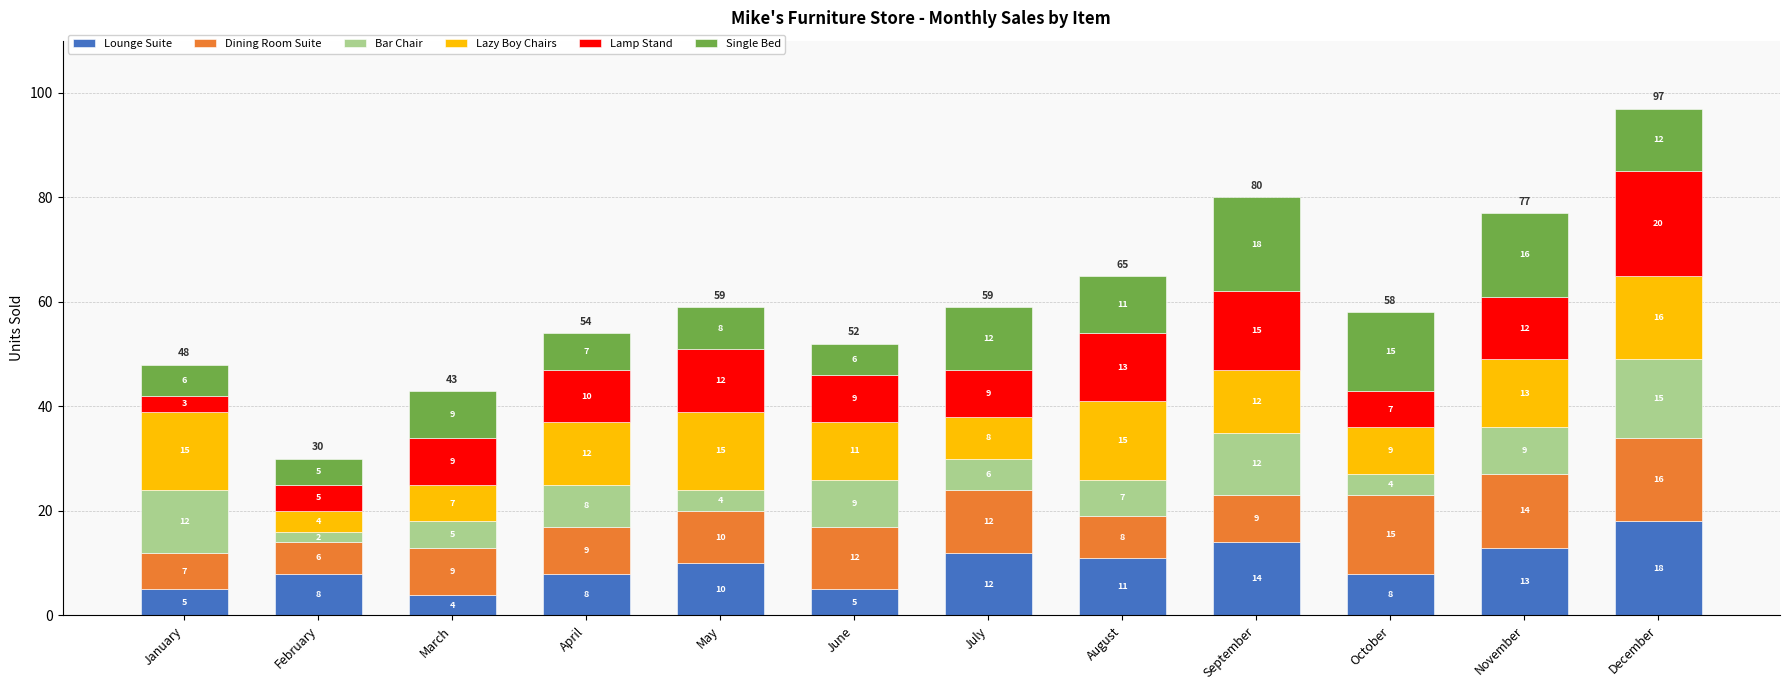

At which category is the sum across all series the highest?

December